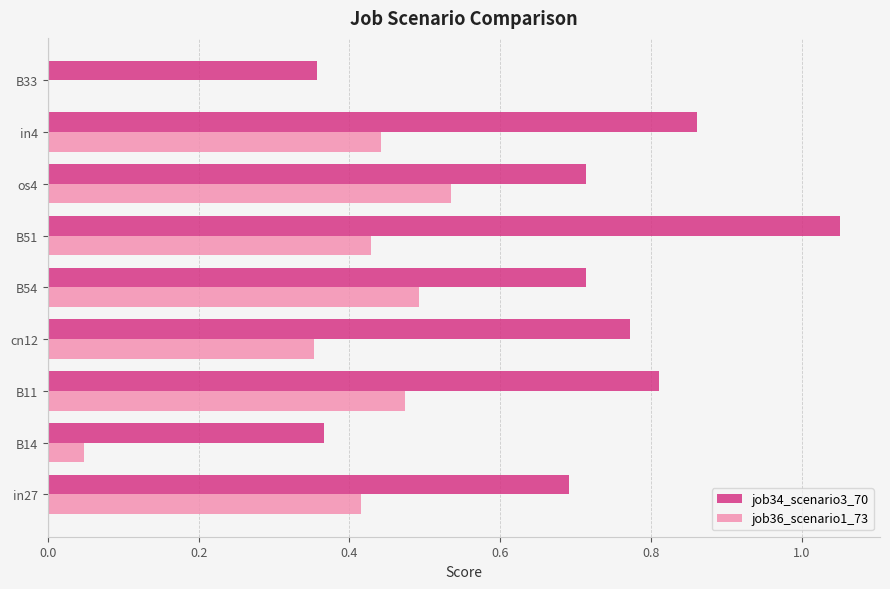

How many positive values does the job36_scenario1_73 series have?

8